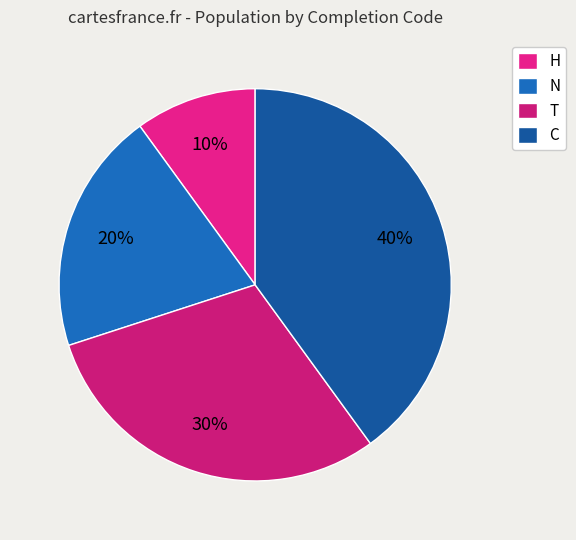

To the nearest percent, what is the difference between the largest and smallest slice percentages?

30%